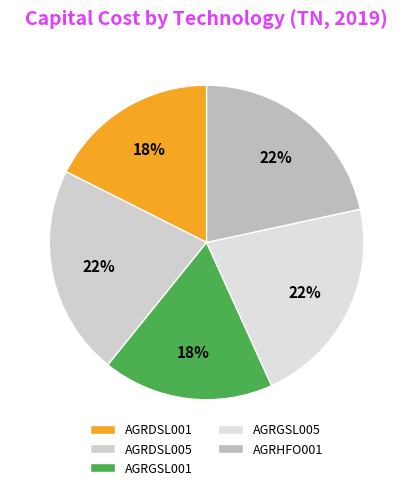

Rank the categories by value from highest to lowest.

AGRDSL005, AGRGSL005, AGRHFO001, AGRDSL001, AGRGSL001